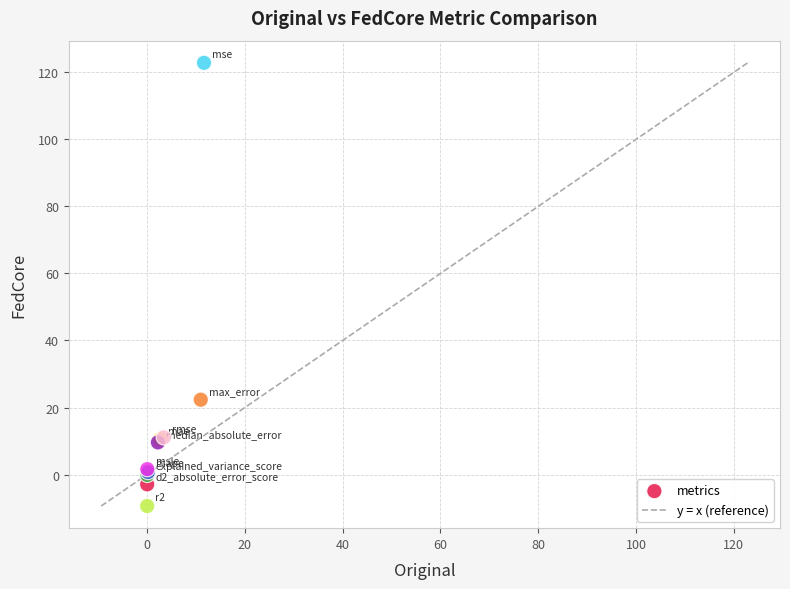

What Y value in the scatter plot is closest to 56?

22.3